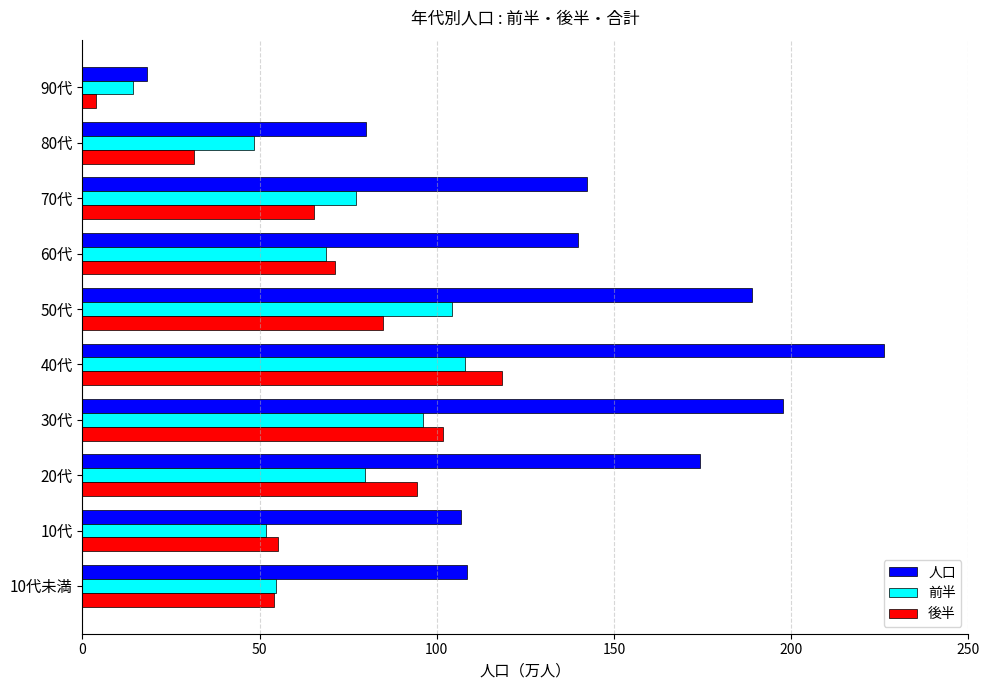

What is the sum of all 後半 values?

680.1